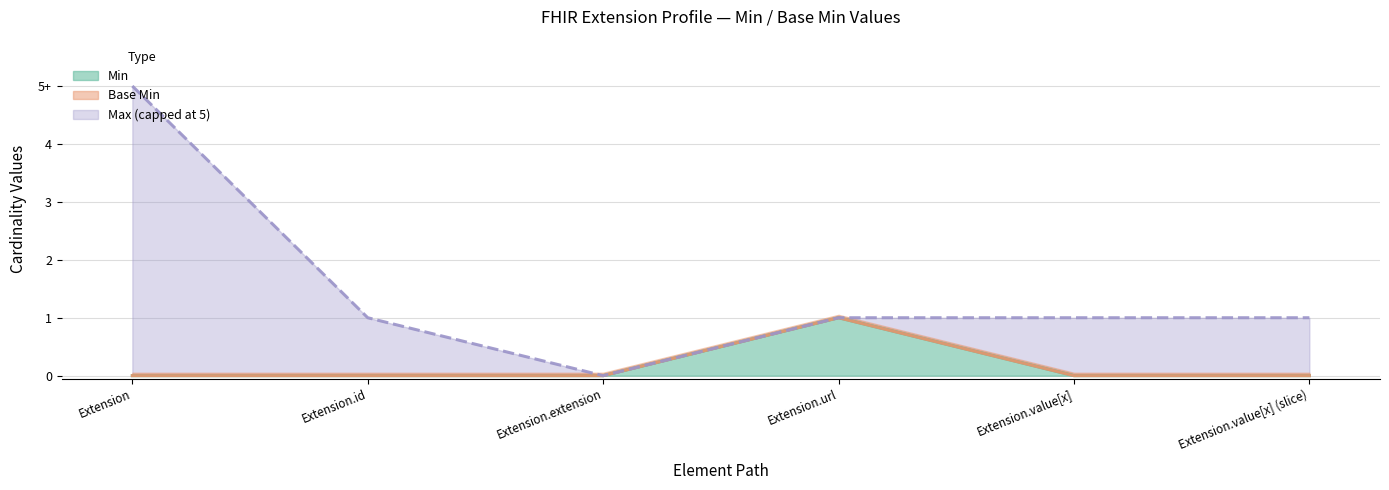

What position from the left is Extension.value[x] (slice)?

6